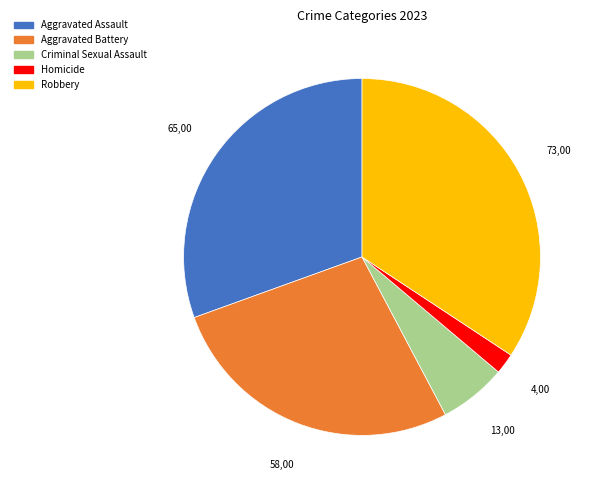

Between Homicide and Aggravated Battery, which is larger?

Aggravated Battery